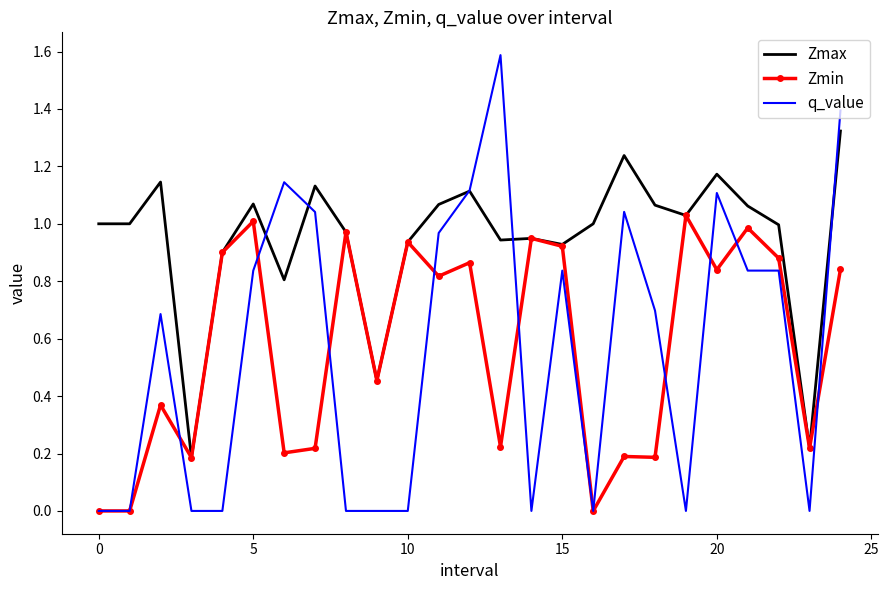

What is the maximum value for q_value?

1.6